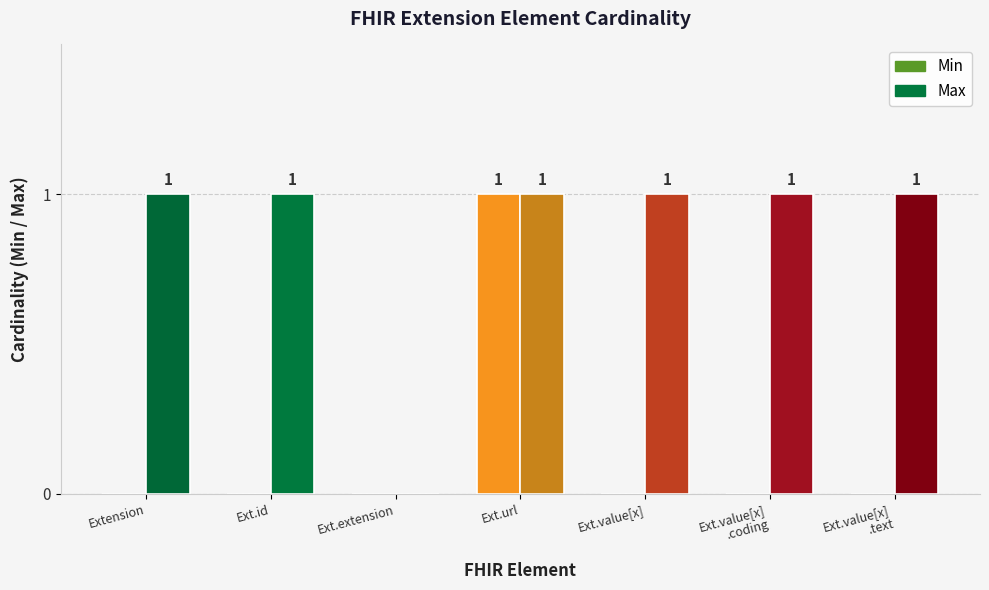

At which label is Max closest to 0?

Ext.extension